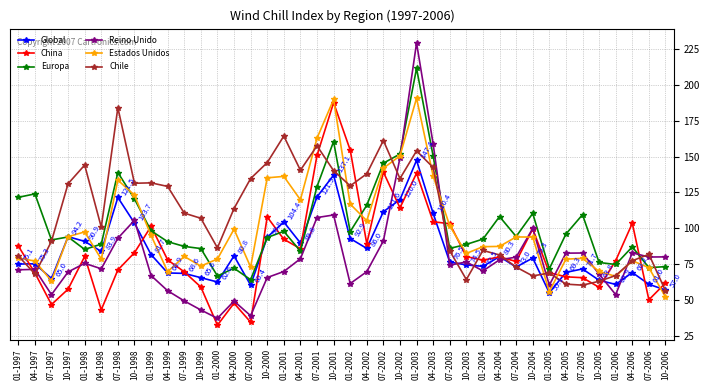

True or false: Reino Unido and Estados Unidos cross at least once.

True